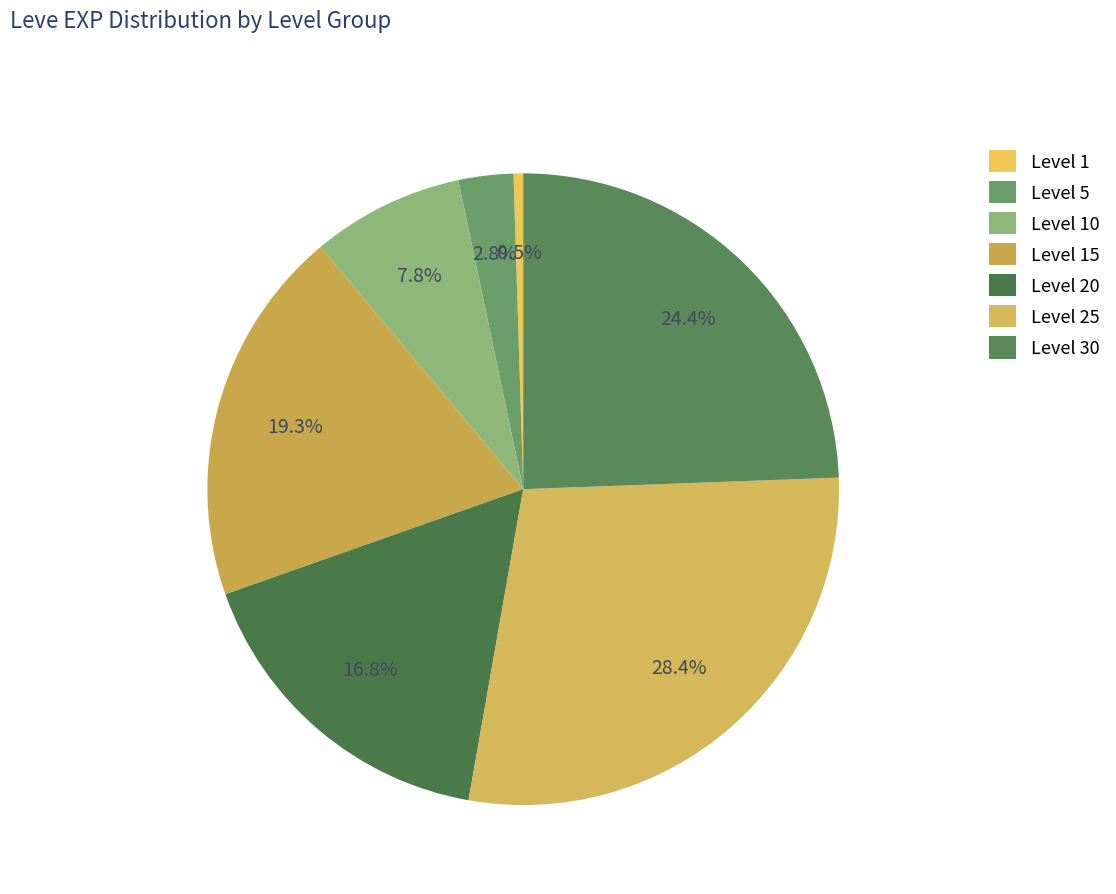

What is the change in value from Level 1 to Level 25?

+35760